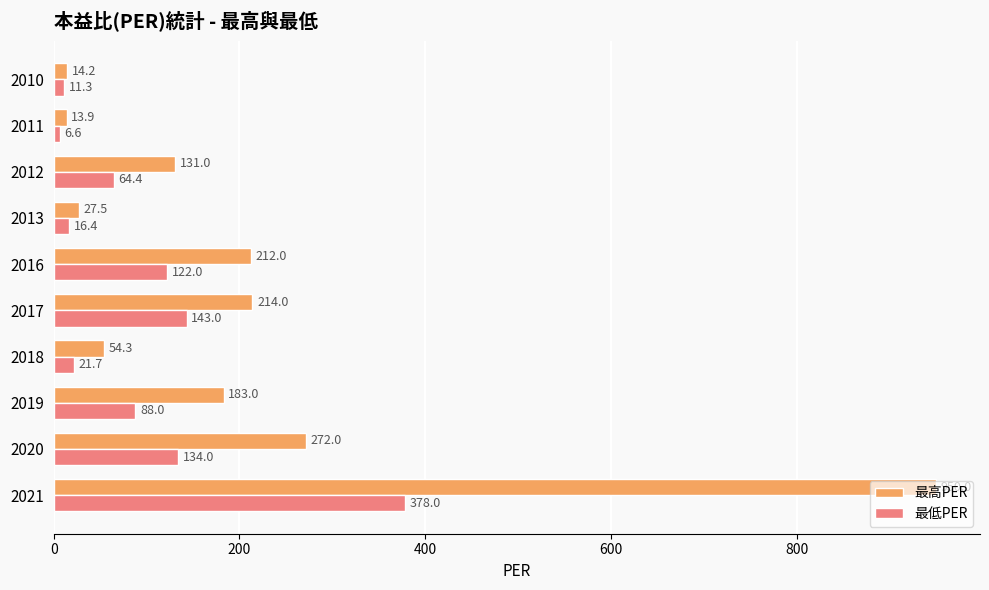

What is the difference between the highest and lowest values at 2012?

66.6